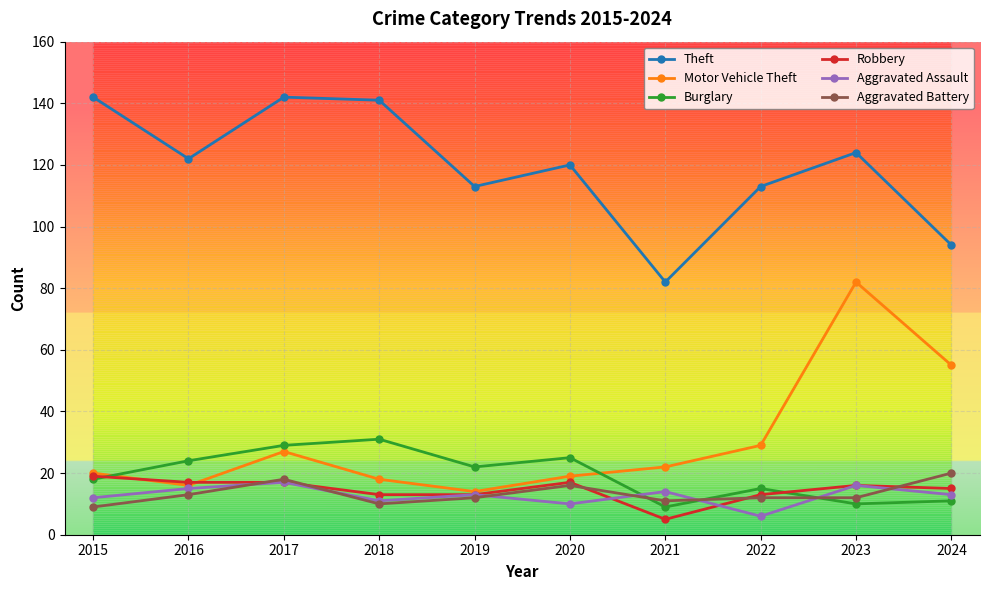

In Theft, how many points are higher than both neighbors (excluding endpoints)?

3